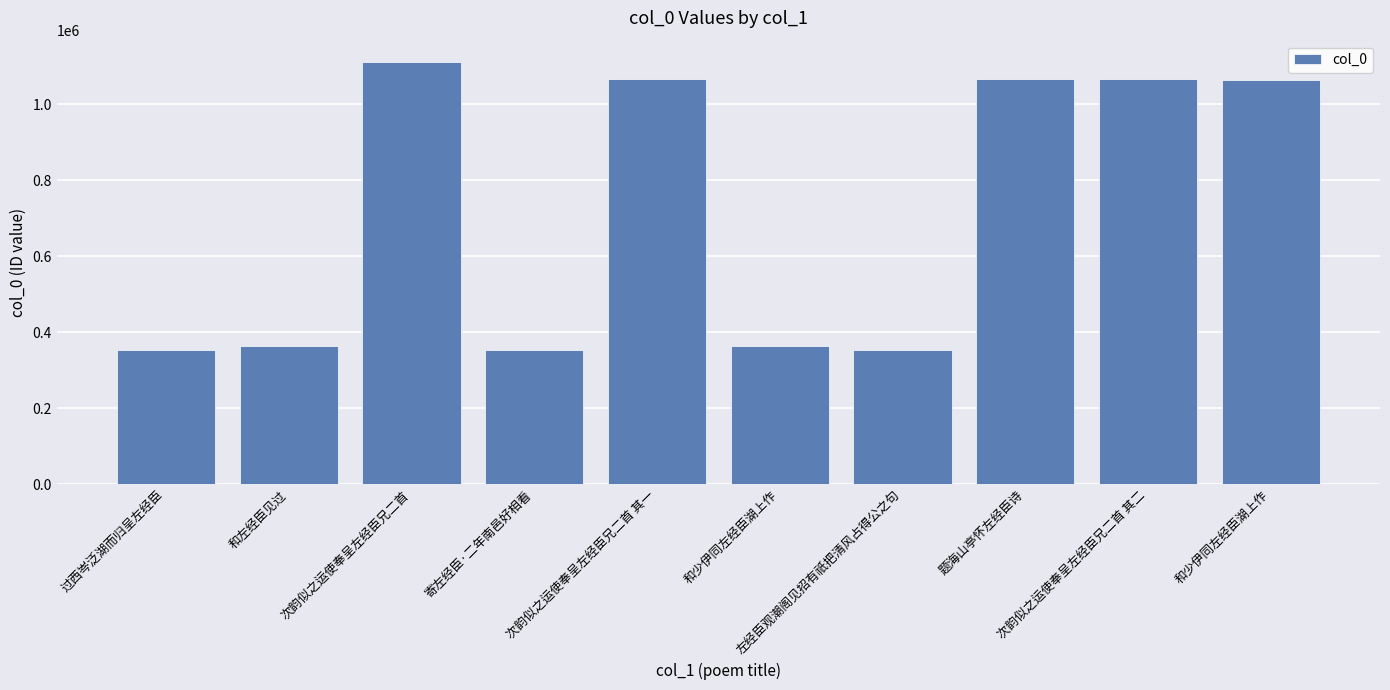

How many data points are less than 1063113?

5